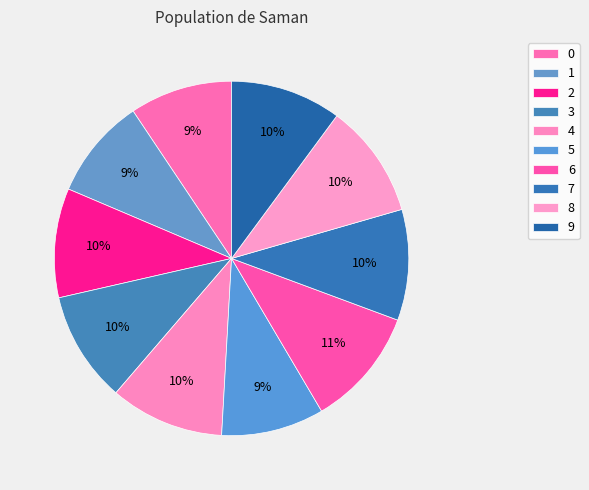

Rank the categories by value from highest to lowest.

6, 4, 8, 3, 7, 9, 2, 0, 5, 1